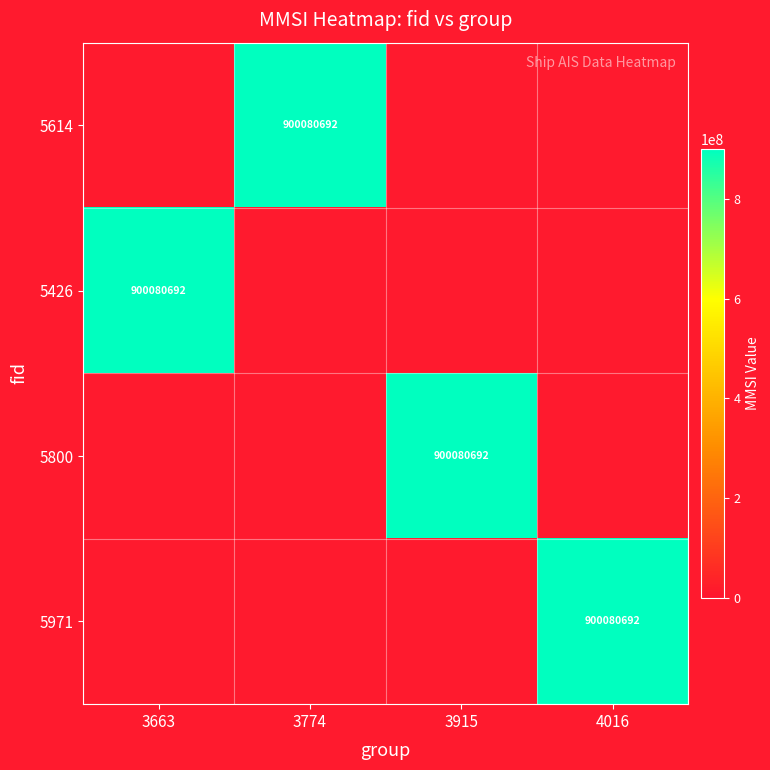

Rank the categories by 5426 value from highest to lowest.

3663, 3774, 3915, 4016